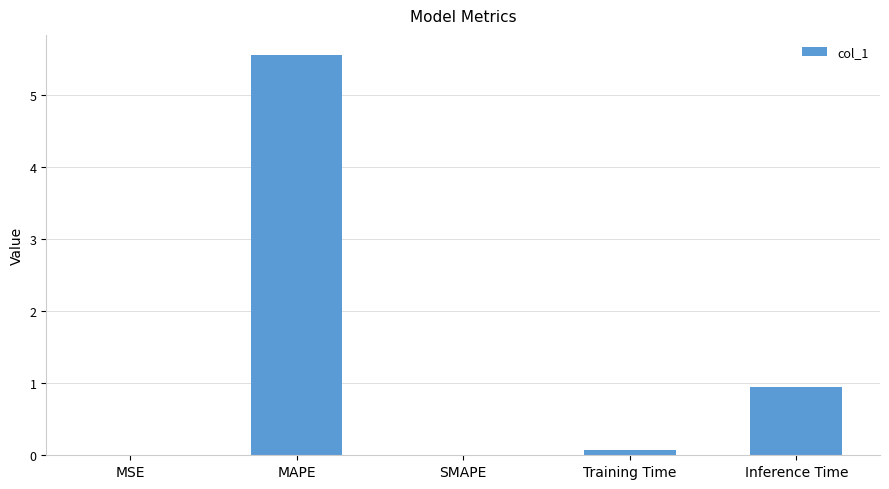

The value at Inference Time is 0.5. True or false?

False